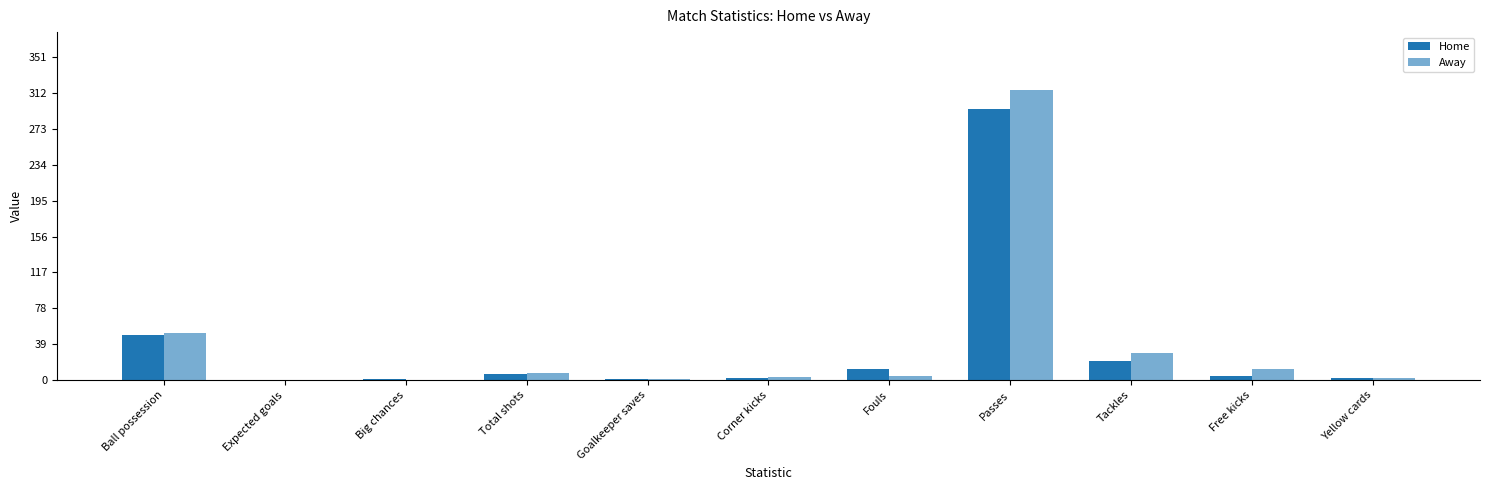

At how many categories does at least one series exceed 57?

1